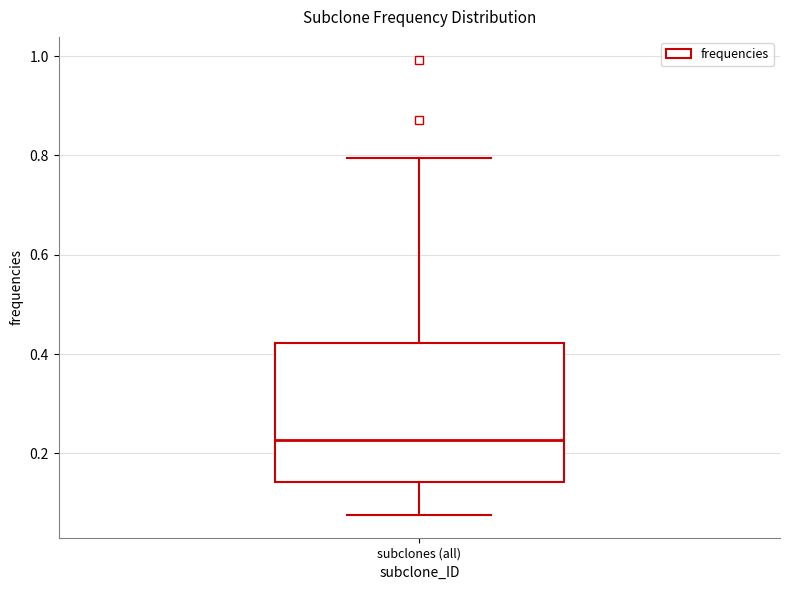

Read this box plot against the y-axis: the position of the median line, the range covered by the box, and the ends of both whiskers. The values are not printed on the chart, so give them approximately, as read against the axis.

median 0.22, box 0.14 to 0.42, whiskers 0.08 to 0.80